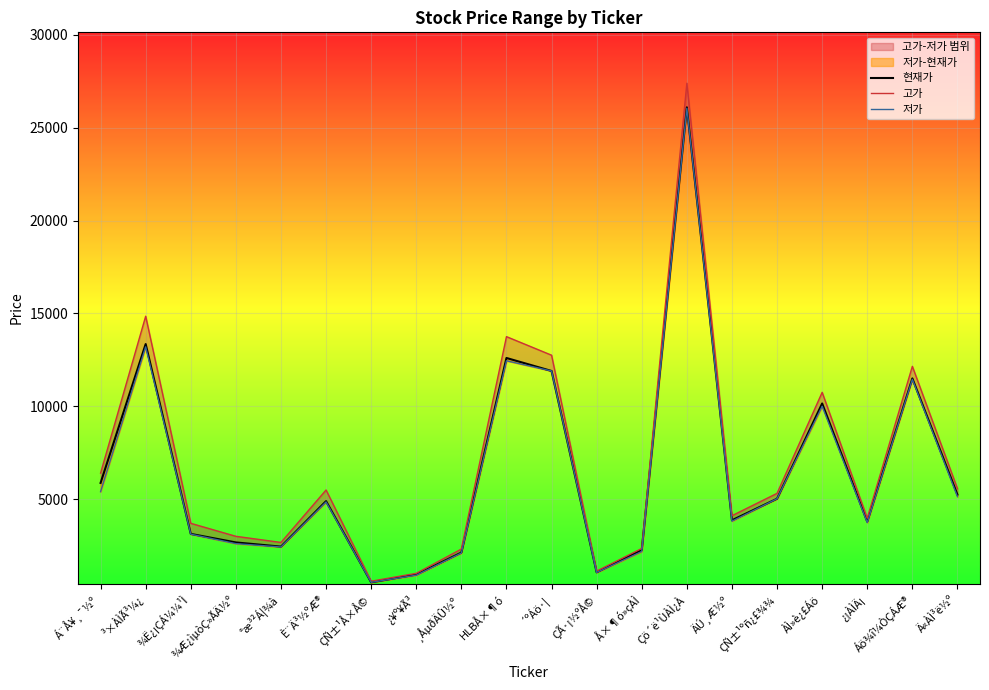

Which series has the largest range (max minus min)?

고가